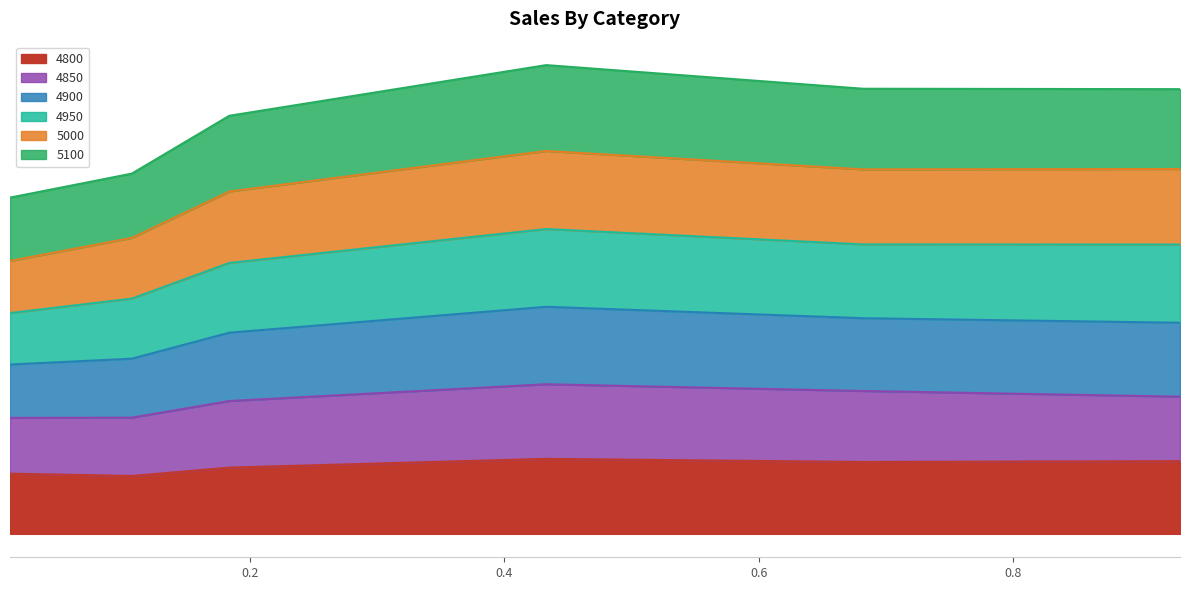

True or false: 4900 has a value of 1.0 at 0.01095890410958904.

True